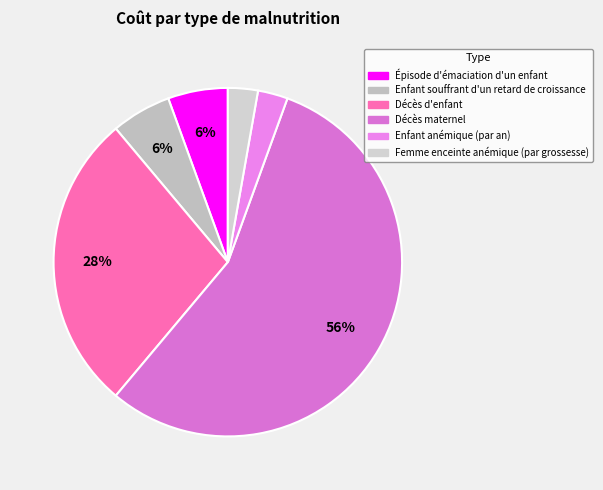

True or false: Enfant anémique (par an) accounts for 3% of the total.

True